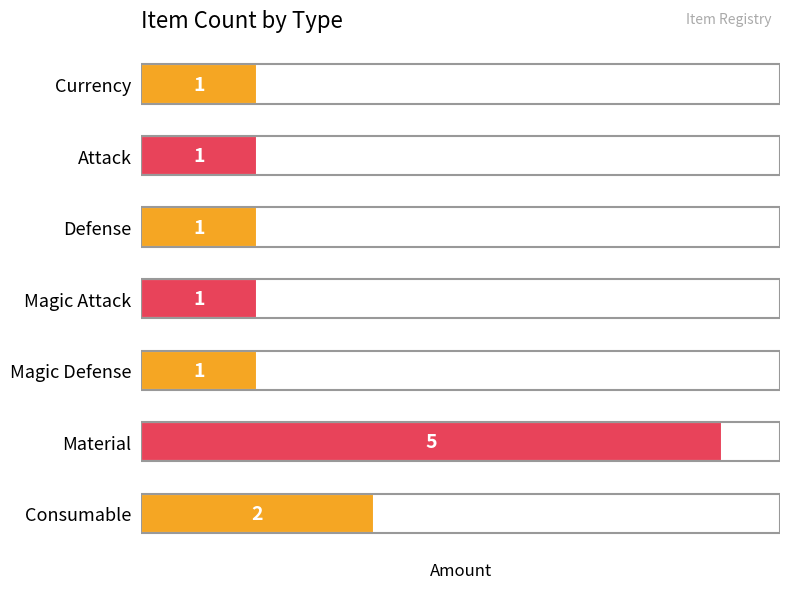

True or false: the data shows 0 at Currency.

False